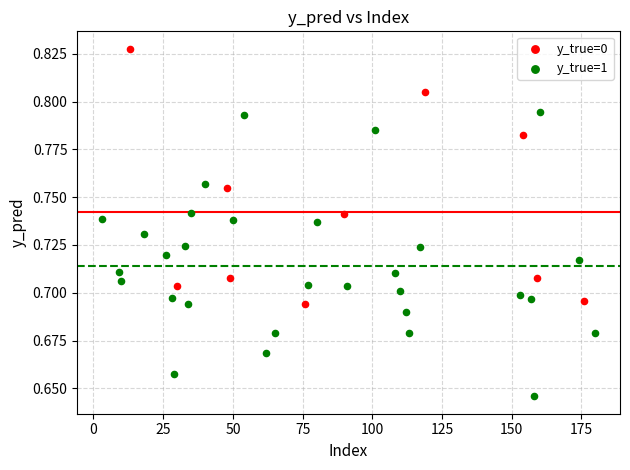

Which series reaches the maximum Y coordinate?

y_true=0